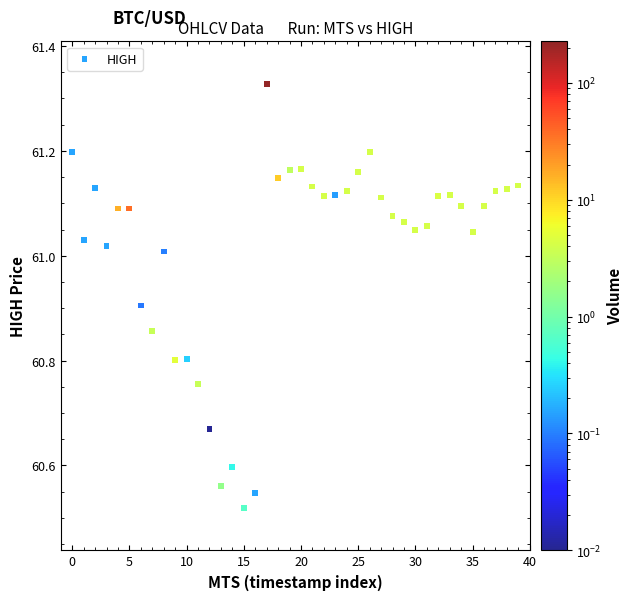

What is the range of Y values (max minus min)?

0.8